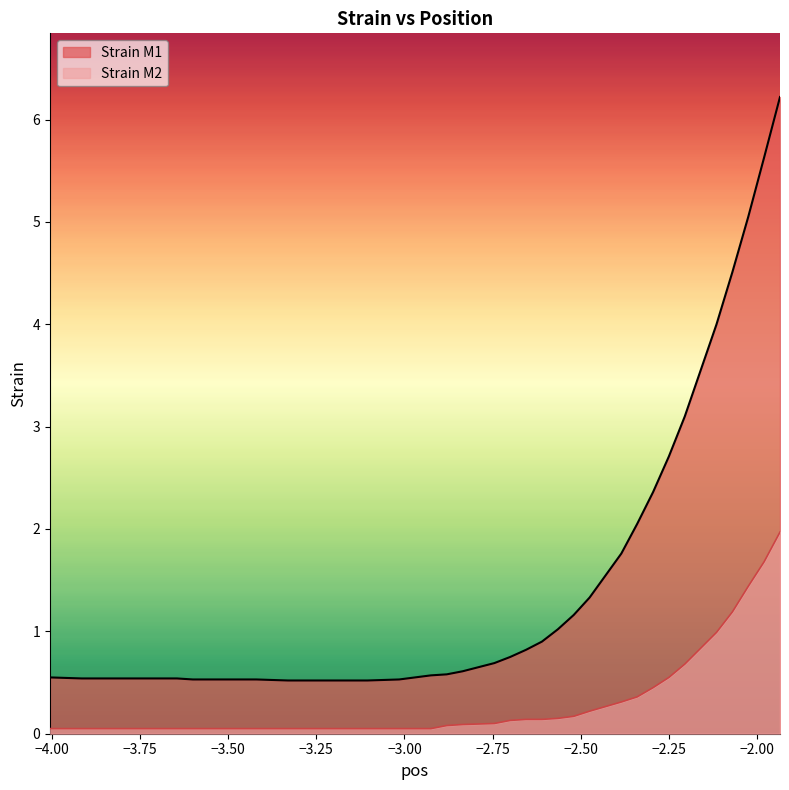

True or false: Strain M1 and Strain M2 intersect in this chart.

False